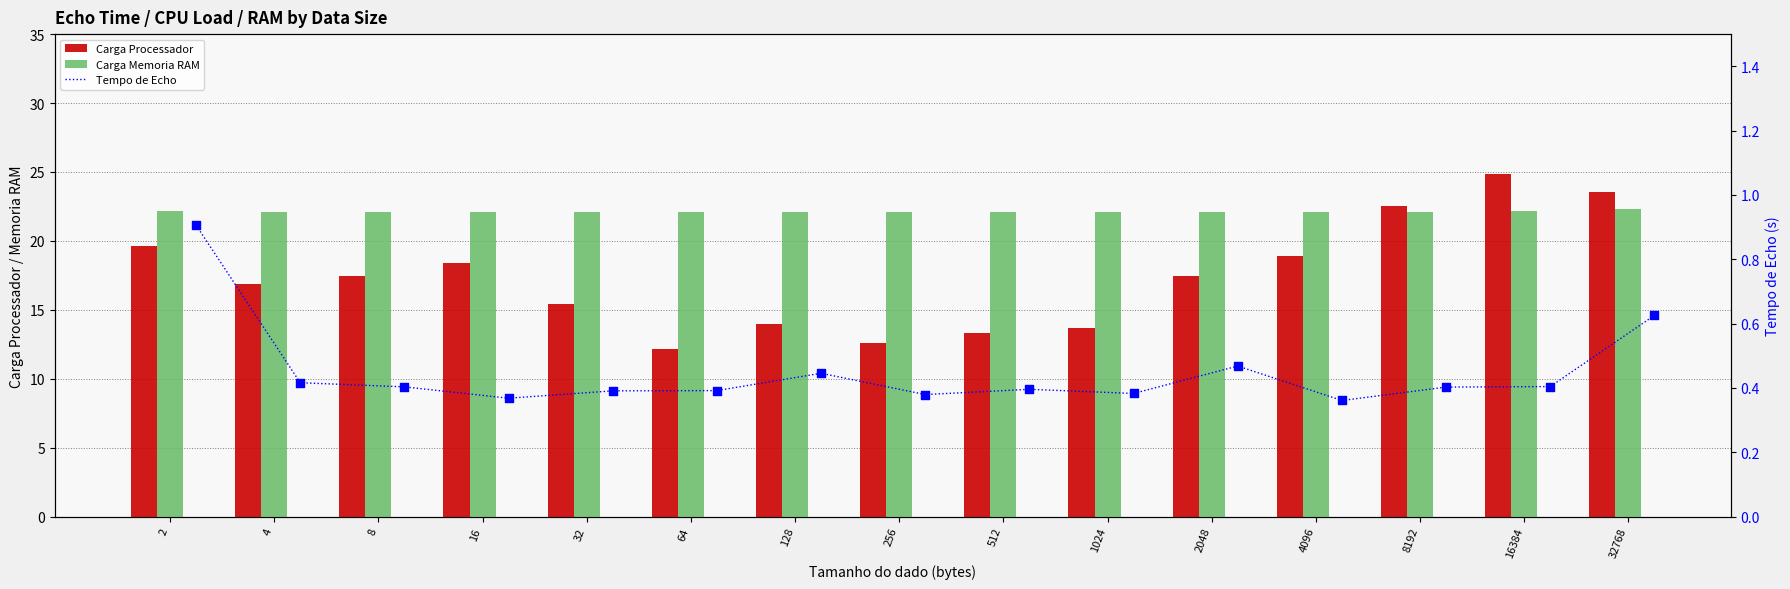

At how many categories does at least one series exceed 3?

15